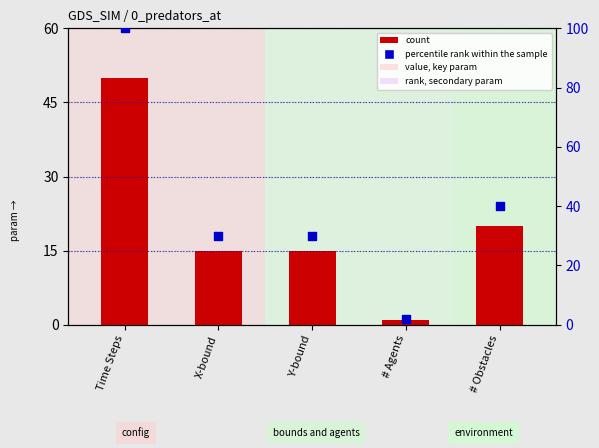

Which series has the largest total across all categories?

percentile rank within the sample